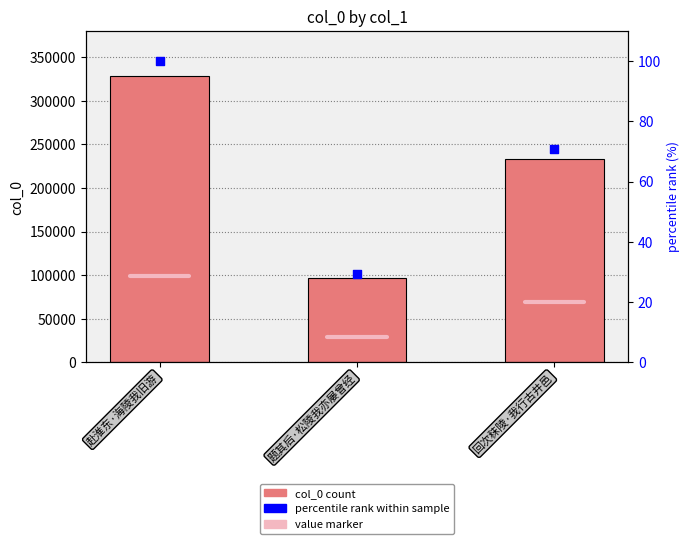

What is the total value across all series at 题其后·松陵我亦屡曾经?

96522.3